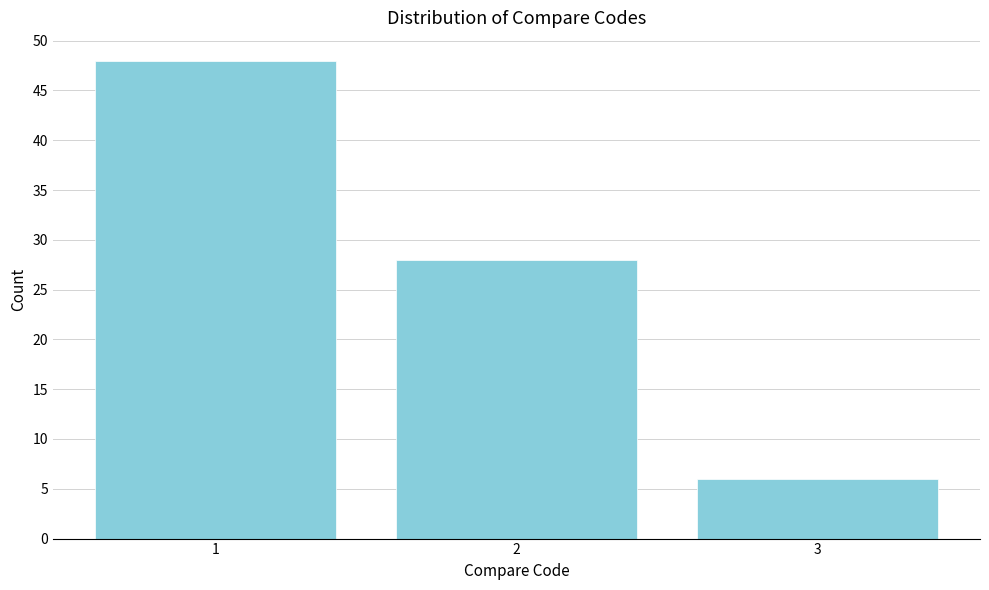

Reading right to left, list all the values displayed in this chart.

6	28	48